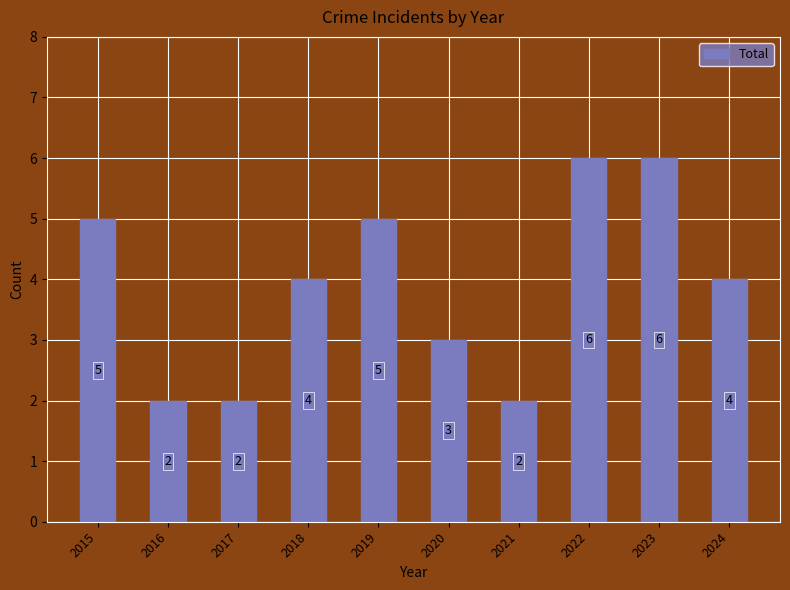

Reading right to left, extract all data points from this chart.

2024=4	2023=6	2022=6	2021=2	2020=3	2019=5	2018=4	2017=2	2016=2	2015=5